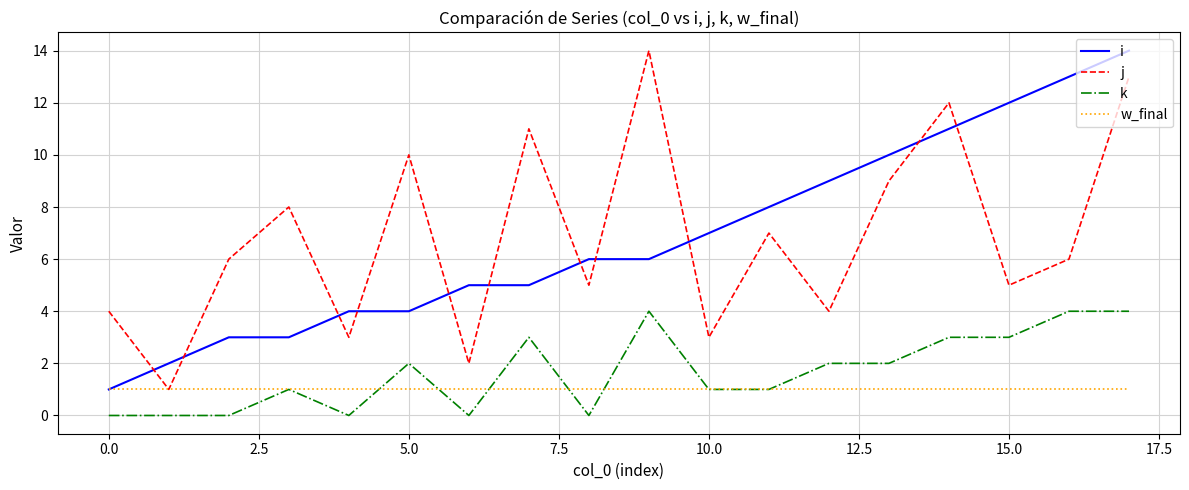

How many k values are between 0 and 3?

15